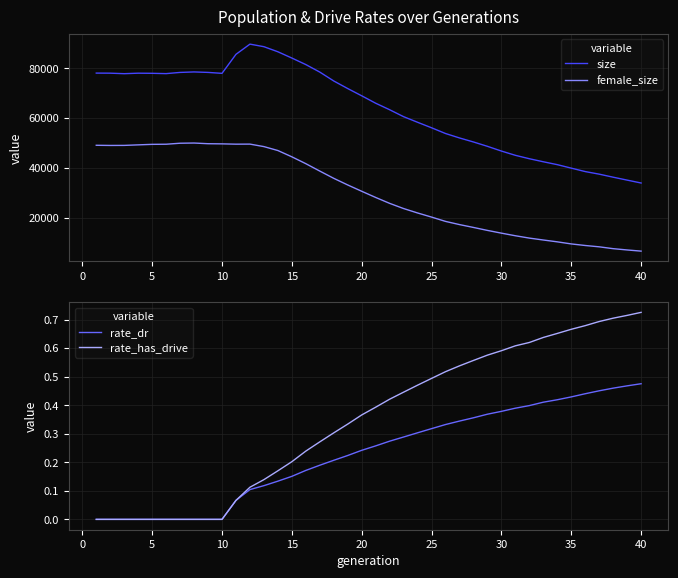

What is the maximum value for size?

89656